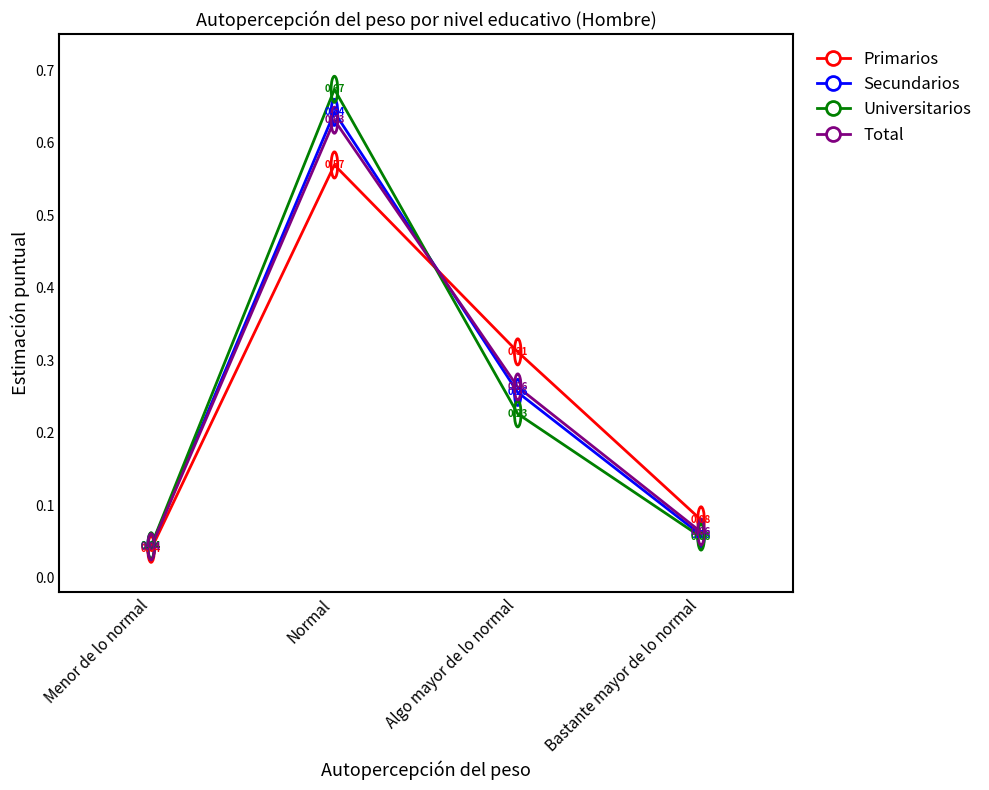

At which label is Secundarios closest to 0?

Menor de lo normal